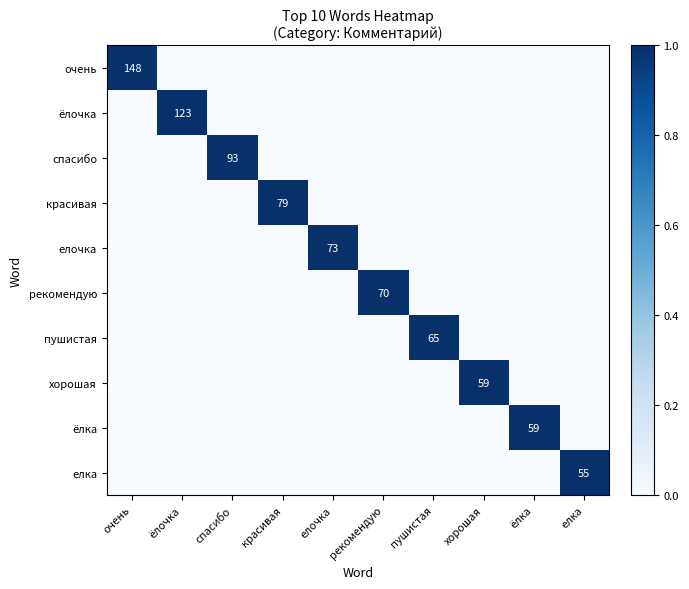

At which category is the sum across all series the highest?

очень